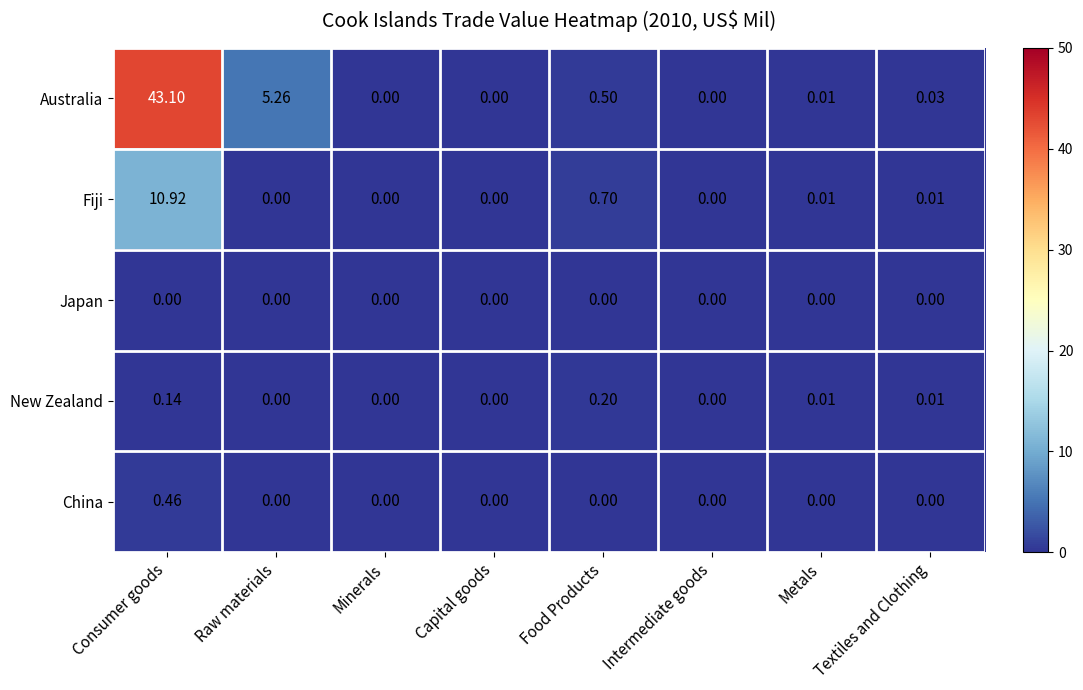

Which category has the highest value across all series?

Consumer goods